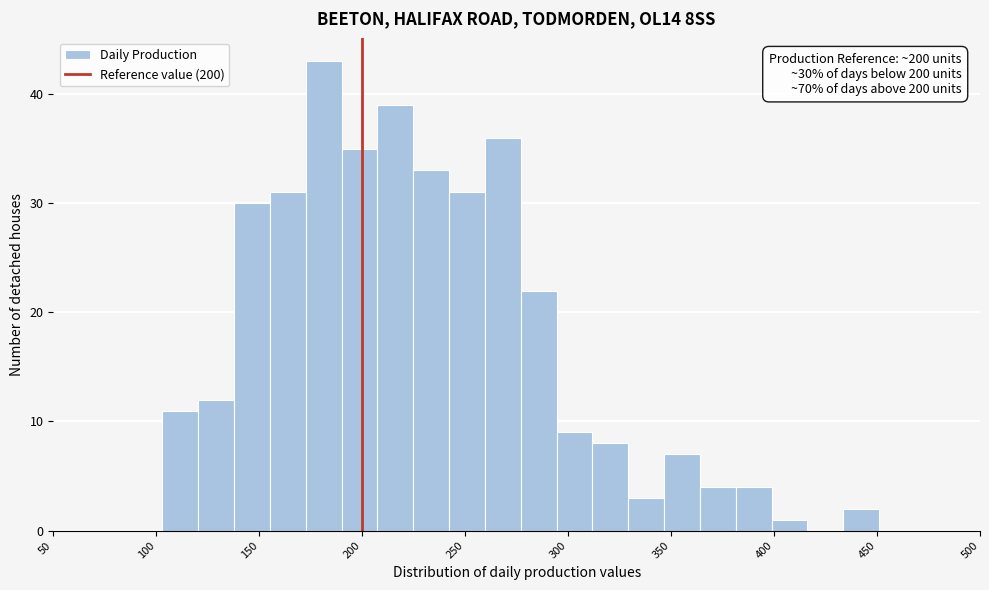

Read against the x-axis, roughly where is the centre of the tallest bar?

180